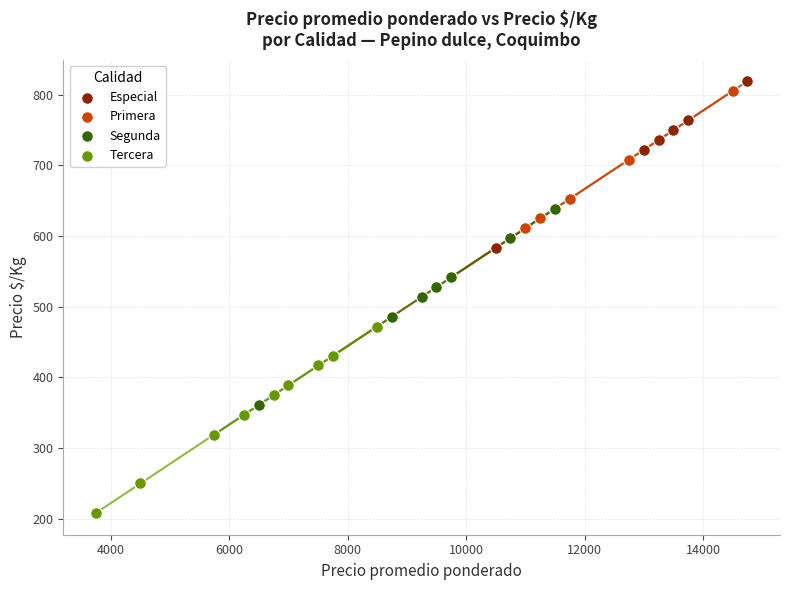

Which series has the largest Y range (max minus min)?

Primera